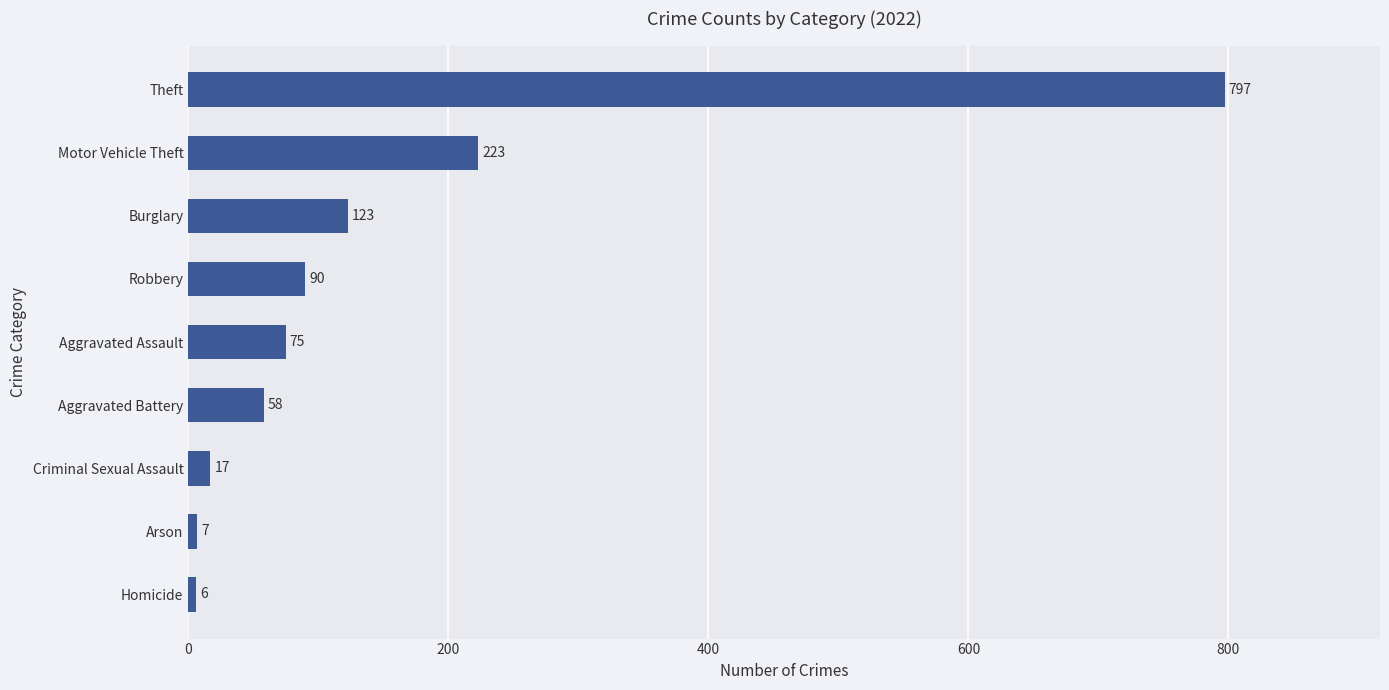

List the labels in order of value, largest first.

Theft, Motor Vehicle Theft, Burglary, Robbery, Aggravated Assault, Aggravated Battery, Criminal Sexual Assault, Arson, Homicide